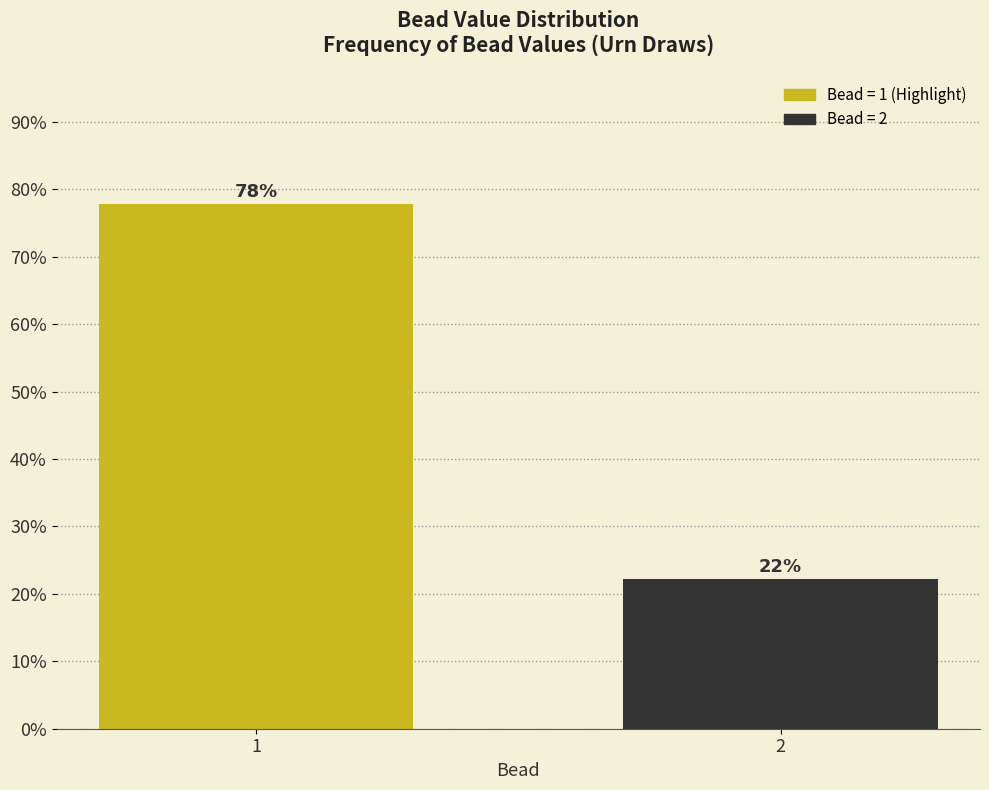

What is the sum of the values at 2 and 1?

100.0